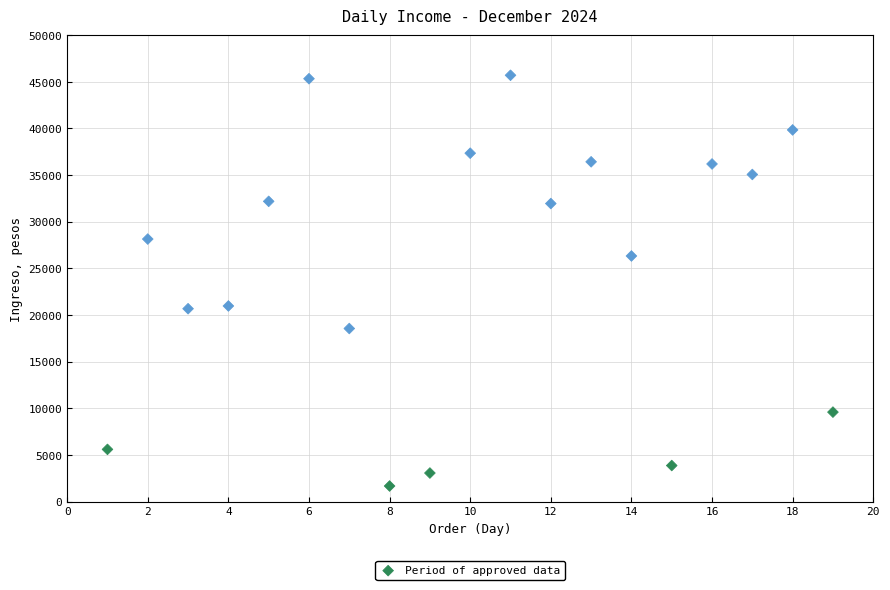

What is the range of X values (max minus min)?

18.0